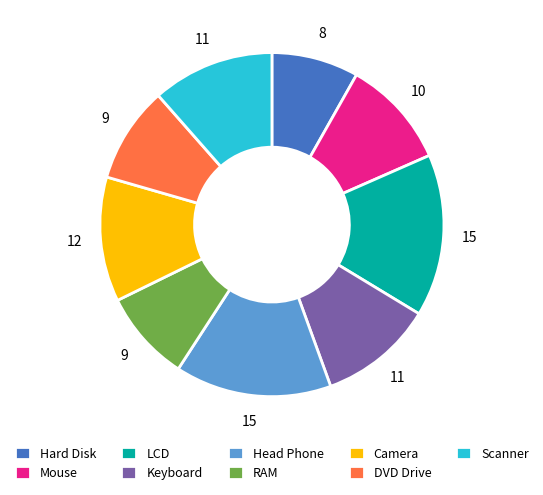

Combined, do Hard Disk and Camera account for over 50%?

No